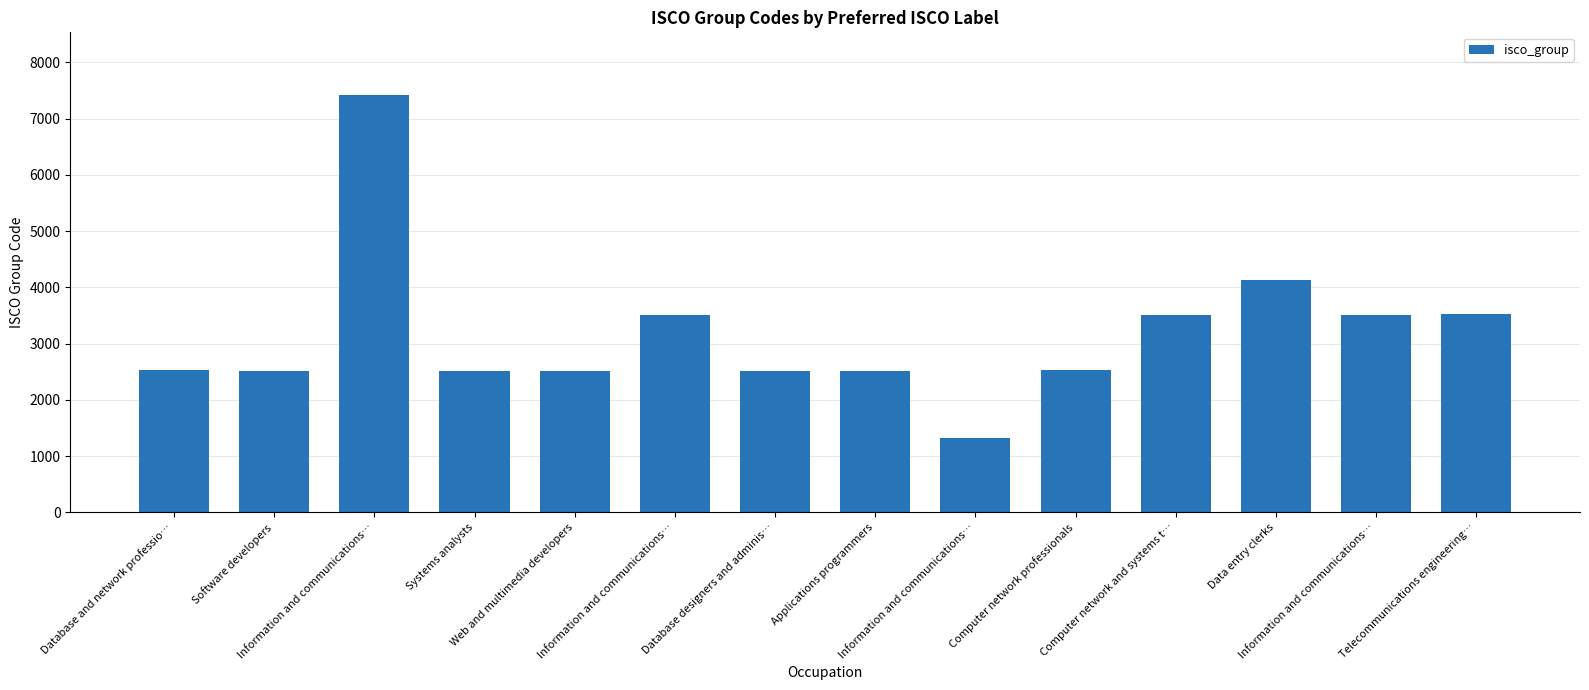

The chart shows a value of 996 at Applications programmers. True or false?

False